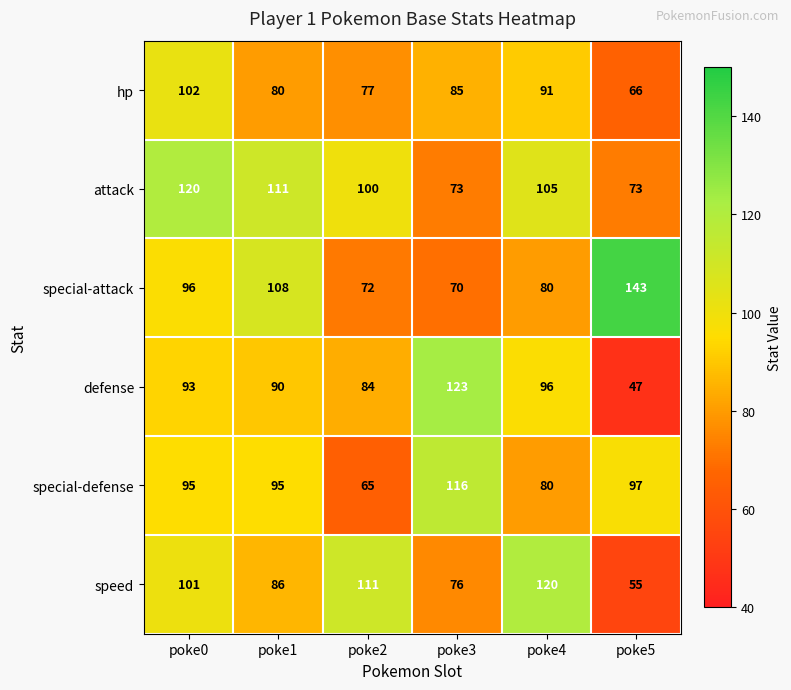

What is the average value of the special-defense series?

91